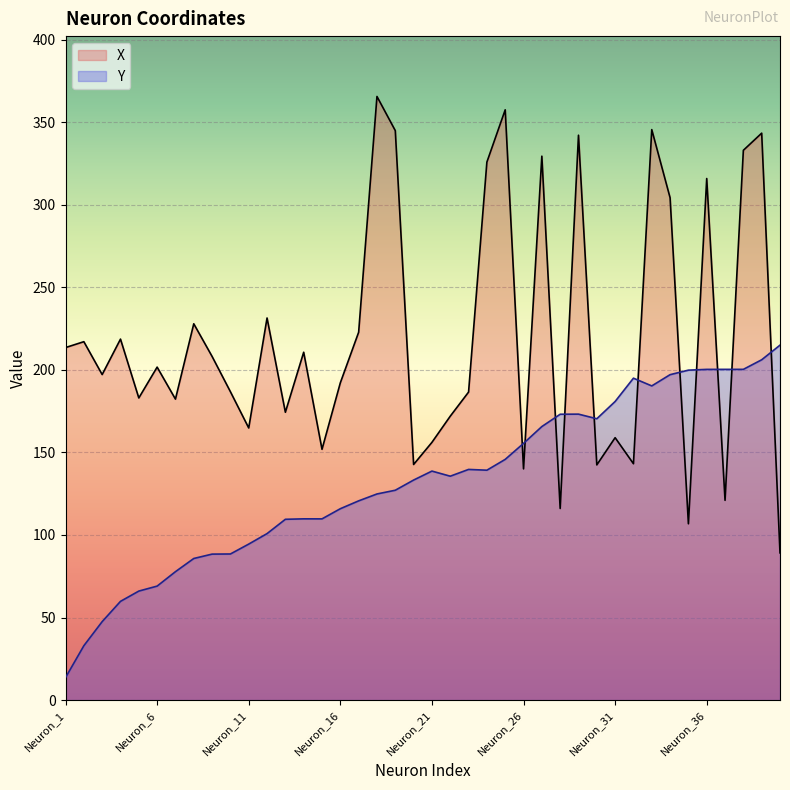

List the labels in order of X value, smallest first.

Neuron_40, Neuron_35, Neuron_28, Neuron_37, Neuron_26, Neuron_30, Neuron_20, Neuron_32, Neuron_15, Neuron_21, Neuron_31, Neuron_11, Neuron_22, Neuron_13, Neuron_7, Neuron_5, Neuron_23, Neuron_10, Neuron_16, Neuron_3, Neuron_6, Neuron_9, Neuron_14, Neuron_1, Neuron_2, Neuron_4, Neuron_17, Neuron_8, Neuron_12, Neuron_34, Neuron_36, Neuron_24, Neuron_27, Neuron_38, Neuron_29, Neuron_39, Neuron_19, Neuron_33, Neuron_25, Neuron_18